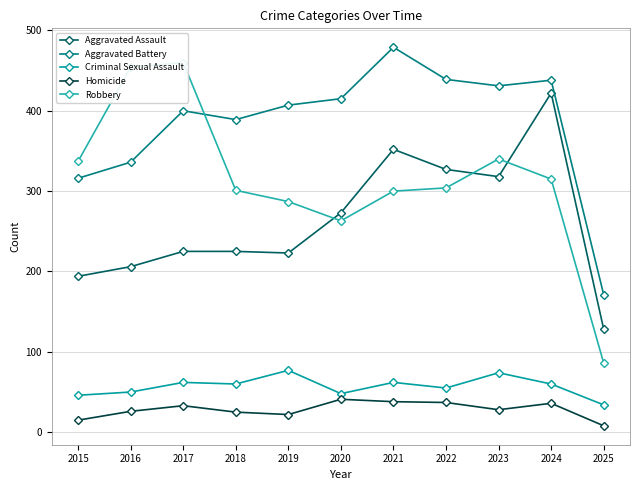

What is the value of the Criminal Sexual Assault point at the 7th from the left?

62